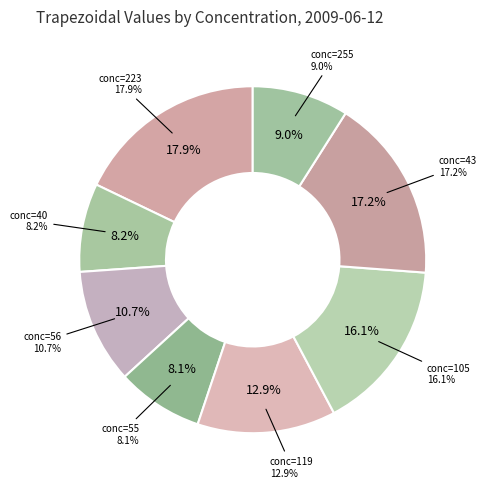

Is it true that 223 is 7% of the pie?

False